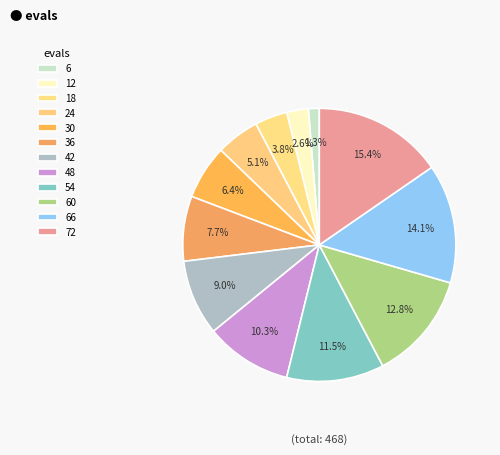

The 48 slice represents 10% of the pie. True or false?

True